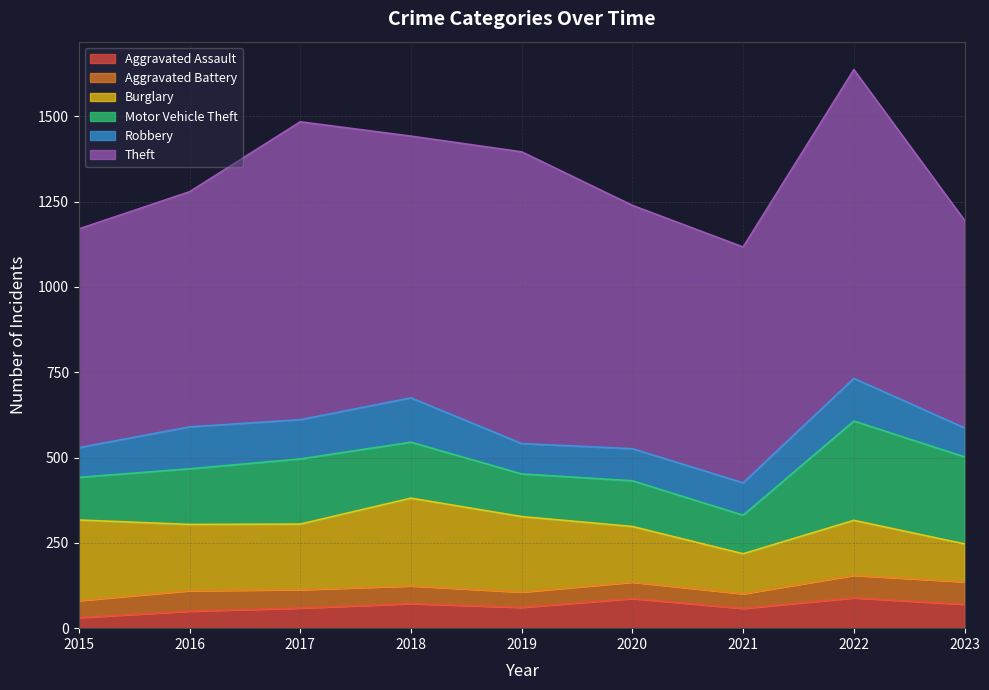

What is the sum of the Aggravated Battery values at 2022 and 2017?

120